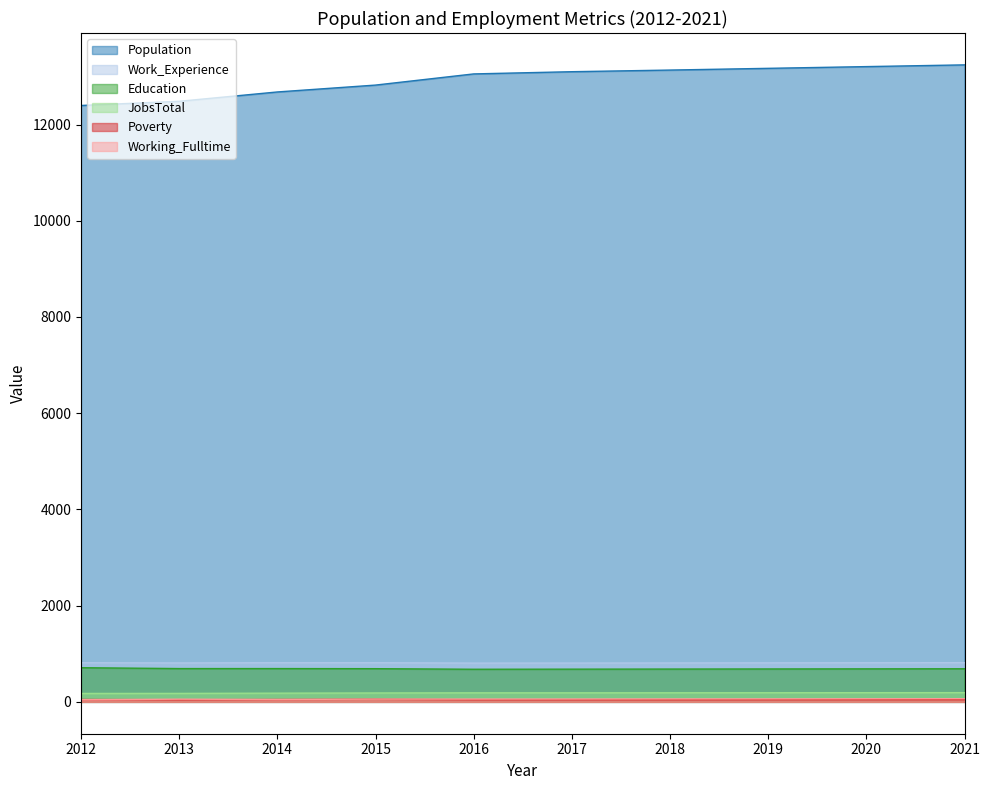

How many Work_Experience values are between 809 and 814?

7